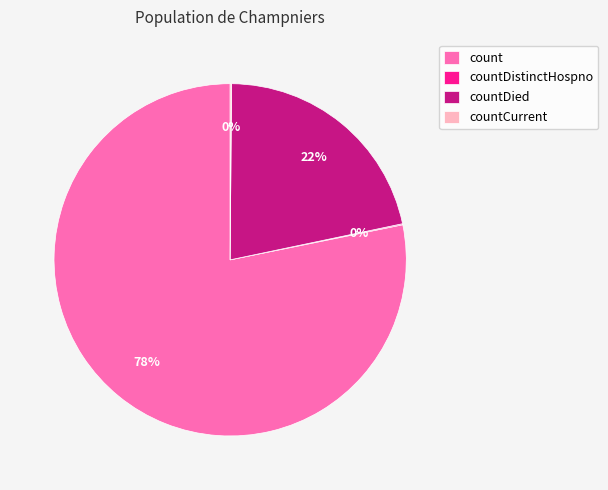

Is there a majority slice in this chart?

Yes